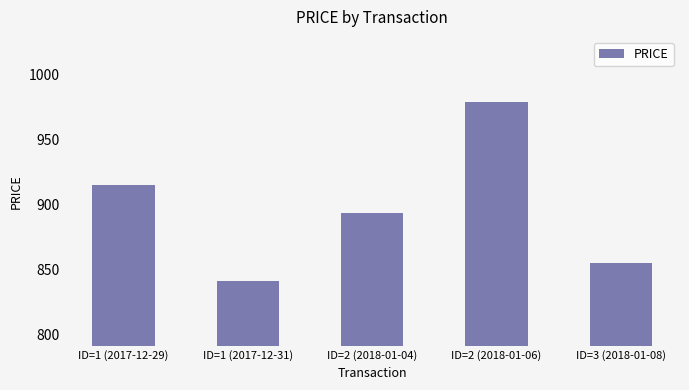

What is the difference between the maximum and second lowest values?

124.3